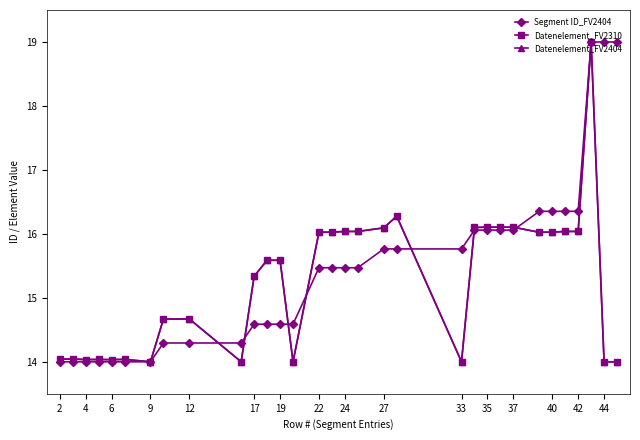

At how many categories does at least one series exceed 17?

3